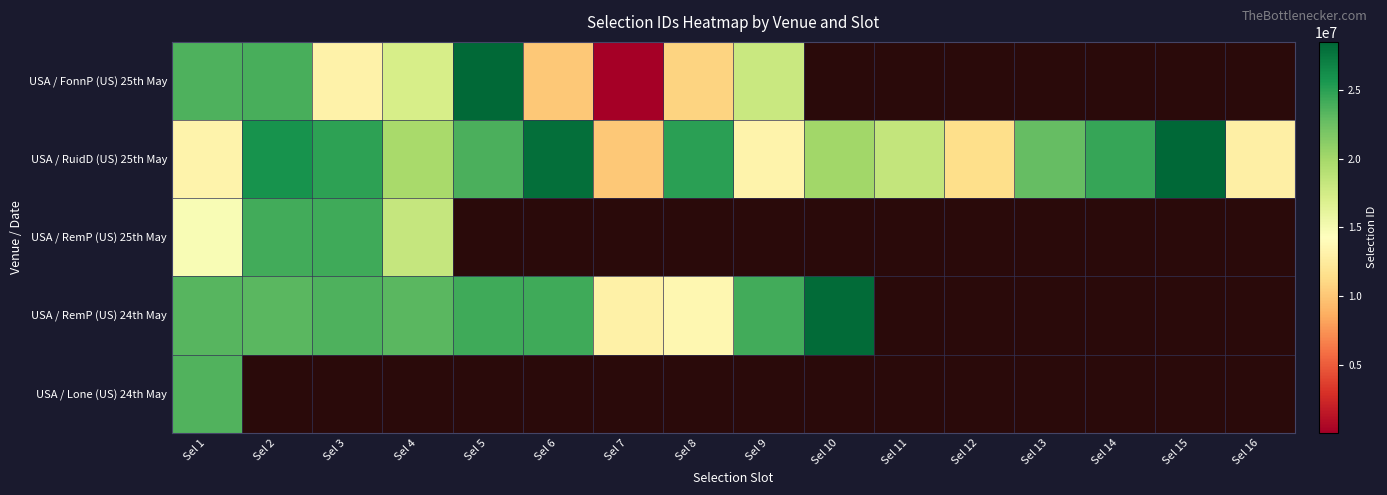

What is the highest value of the USA / RuidD (US) 25th May series?

28525640.0